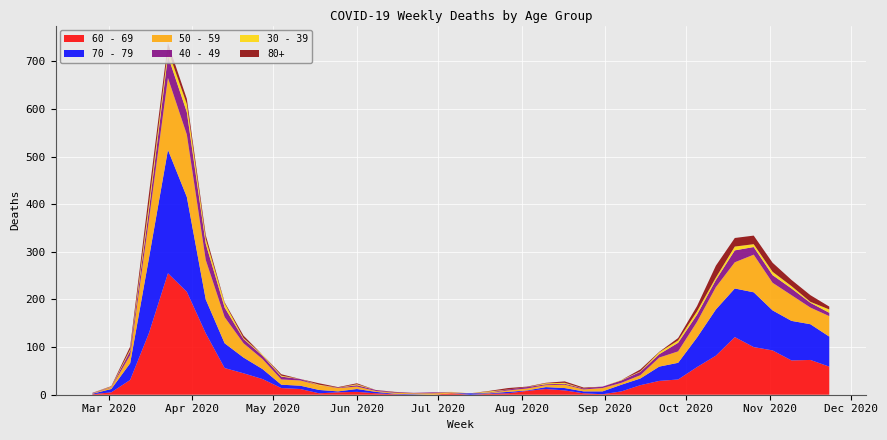

Reading left to right, transcribe all the data shown in this chart.

60 - 69: 2020-02-24=1	2020-03-02=5	2020-03-09=31	2020-03-16=130	2020-03-23=255	2020-03-30=216	2020-04-06=129	2020-04-13=56	2020-04-20=45	2020-04-27=33	2020-05-04=14	2020-05-11=12	2020-05-18=3	2020-05-25=5	2020-06-01=6	2020-06-08=3	2020-06-15=1	2020-06-22=0	2020-06-29=0	2020-07-06=3	2020-07-13=0	2020-07-20=2	2020-07-27=3	2020-08-03=8	2020-08-10=12	2020-08-17=9	2020-08-24=3	2020-08-31=1	2020-09-07=7	2020-09-14=20	2020-09-21=29	2020-09-28=32	2020-10-05=58	2020-10-12=82	2020-10-19=121	2020-10-26=100	2020-11-02=93	2020-11-09=72	2020-11-16=73	2020-11-23=59
70 - 79: 2020-02-24=1	2020-03-02=7	2020-03-09=35	2020-03-16=158	2020-03-23=259	2020-03-30=199	2020-04-06=71	2020-04-13=52	2020-04-20=33	2020-04-27=21	2020-05-04=7	2020-05-11=7	2020-05-18=7	2020-05-25=2	2020-06-01=6	2020-06-08=3	2020-06-15=1	2020-06-22=1	2020-06-29=0	2020-07-06=0	2020-07-13=3	2020-07-20=1	2020-07-27=3	2020-08-03=1	2020-08-10=4	2020-08-17=5	2020-08-24=4	2020-08-31=6	2020-09-07=14	2020-09-14=14	2020-09-21=30	2020-09-28=35	2020-10-05=62	2020-10-12=97	2020-10-19=102	2020-10-26=115	2020-11-02=84	2020-11-09=83	2020-11-16=75	2020-11-23=63
50 - 59: 2020-02-24=1	2020-03-02=3	2020-03-09=17	2020-03-16=81	2020-03-23=151	2020-03-30=131	2020-04-06=83	2020-04-13=55	2020-04-20=30	2020-04-27=21	2020-05-04=11	2020-05-11=11	2020-05-18=10	2020-05-25=7	2020-06-01=5	2020-06-08=2	2020-06-15=2	2020-06-22=2	2020-06-29=3	2020-07-06=1	2020-07-13=0	2020-07-20=1	2020-07-27=3	2020-08-03=4	2020-08-10=4	2020-08-17=7	2020-08-24=4	2020-08-31=7	2020-09-07=4	2020-09-14=7	2020-09-21=19	2020-09-28=24	2020-10-05=33	2020-10-12=47	2020-10-19=55	2020-10-26=79	2020-11-02=58	2020-11-09=54	2020-11-16=35	2020-11-23=43
40 - 49: 2020-02-24=1	2020-03-02=1	2020-03-09=9	2020-03-16=21	2020-03-23=46	2020-03-30=47	2020-04-06=34	2020-04-13=20	2020-04-20=9	2020-04-27=7	2020-05-04=6	2020-05-11=3	2020-05-18=0	2020-05-25=1	2020-06-01=3	2020-06-08=2	2020-06-15=1	2020-06-22=1	2020-06-29=2	2020-07-06=1	2020-07-13=0	2020-07-20=1	2020-07-27=2	2020-08-03=3	2020-08-10=2	2020-08-17=2	2020-08-24=2	2020-08-31=3	2020-09-07=5	2020-09-14=7	2020-09-21=7	2020-09-28=18	2020-10-05=15	2020-10-12=15	2020-10-19=25	2020-10-26=16	2020-11-02=16	2020-11-09=14	2020-11-16=10	2020-11-23=7
30 - 39: 2020-02-24=0	2020-03-02=1	2020-03-09=3	2020-03-16=12	2020-03-23=12	2020-03-30=17	2020-04-06=10	2020-04-13=9	2020-04-20=2	2020-04-27=2	2020-05-04=2	2020-05-11=0	2020-05-18=1	2020-05-25=0	2020-06-01=2	2020-06-08=0	2020-06-15=0	2020-06-22=0	2020-06-29=0	2020-07-06=1	2020-07-13=0	2020-07-20=2	2020-07-27=0	2020-08-03=0	2020-08-10=2	2020-08-17=2	2020-08-24=0	2020-08-31=0	2020-09-07=1	2020-09-14=1	2020-09-21=4	2020-09-28=5	2020-10-05=7	2020-10-12=5	2020-10-19=8	2020-10-26=6	2020-11-02=7	2020-11-09=5	2020-11-16=2	2020-11-23=7
80+: 2020-02-24=0	2020-03-02=1	2020-03-09=6	2020-03-16=21	2020-03-23=15	2020-03-30=11	2020-04-06=8	2020-04-13=2	2020-04-20=5	2020-04-27=0	2020-05-04=3	2020-05-11=0	2020-05-18=3	2020-05-25=1	2020-06-01=2	2020-06-08=0	2020-06-15=1	2020-06-22=0	2020-06-29=0	2020-07-06=0	2020-07-13=0	2020-07-20=1	2020-07-27=3	2020-08-03=1	2020-08-10=1	2020-08-17=3	2020-08-24=2	2020-08-31=0	2020-09-07=0	2020-09-14=4	2020-09-21=1	2020-09-28=5	2020-10-05=11	2020-10-12=25	2020-10-19=18	2020-10-26=18	2020-11-02=19	2020-11-09=13	2020-11-16=14	2020-11-23=6